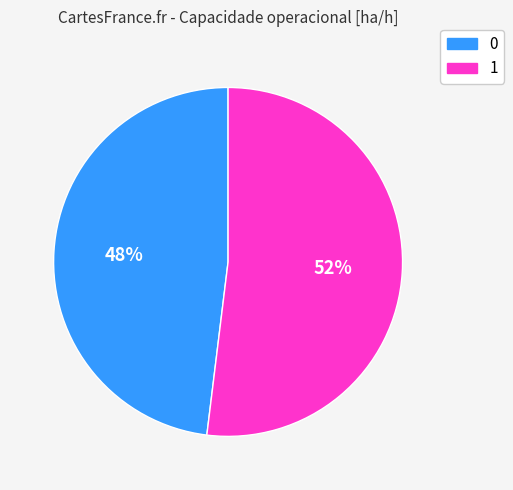

To the nearest percent, what is the average slice percentage?

50%